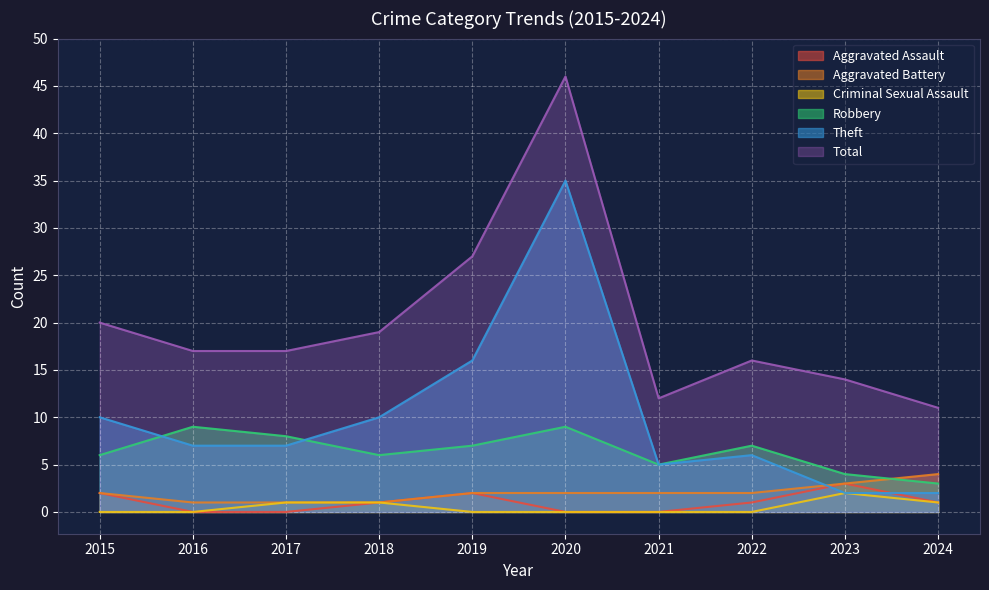

True or false: Robbery has a value of 7 at 2019.

True